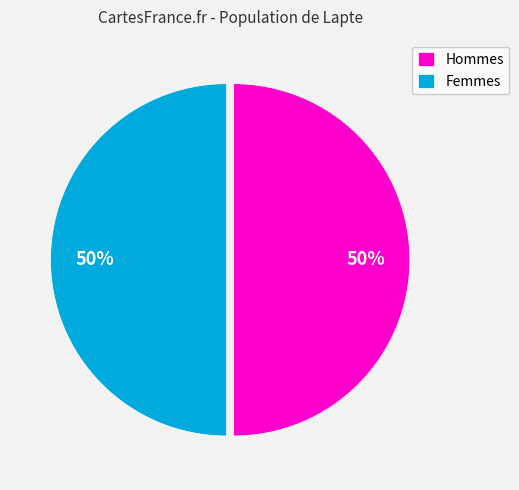

What percentage is the Femmes slice, to the nearest percent?

50%